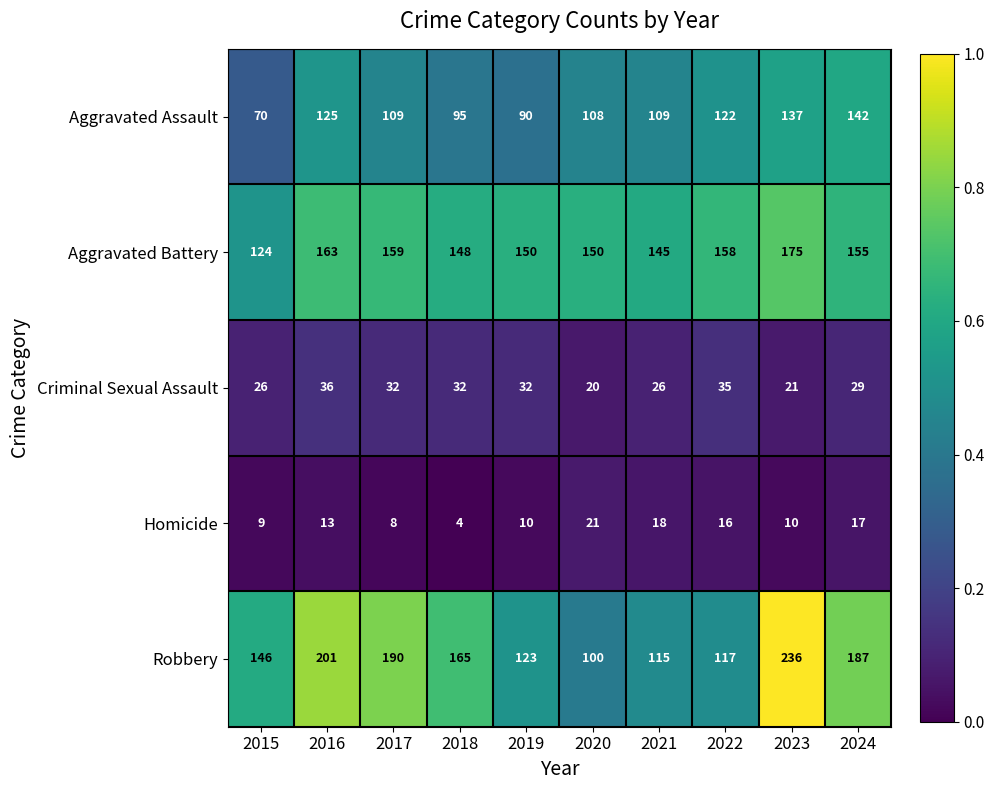

At which category is the sum across all series the highest?

2023